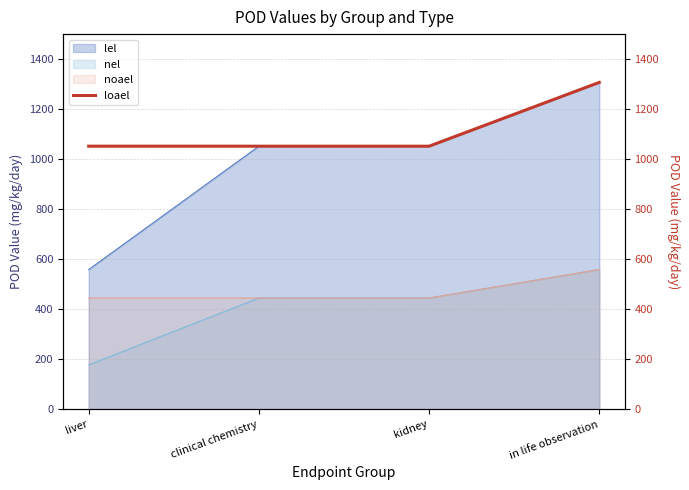

What is the value of the 3rd point from the left?

1052